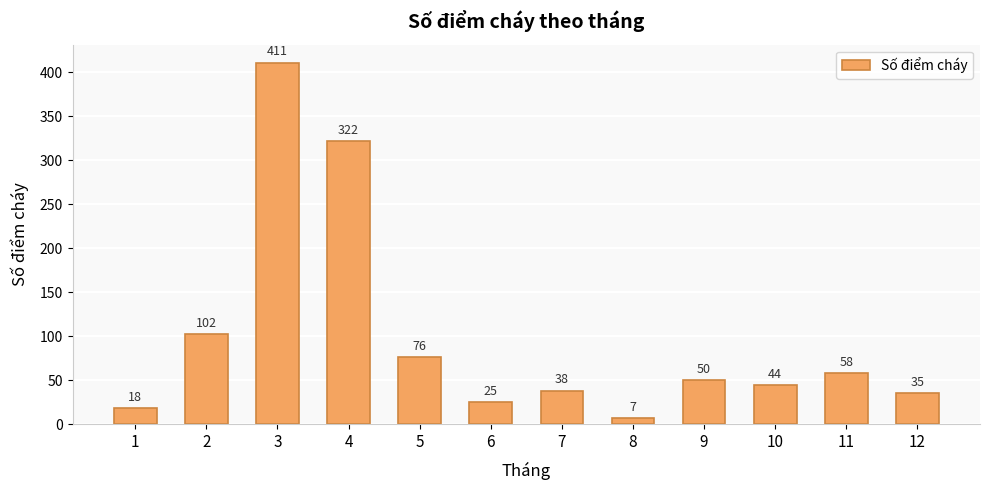

Reading left to right, extract all data points from this chart.

18	102	411	322	76	25	38	7	50	44	58	35